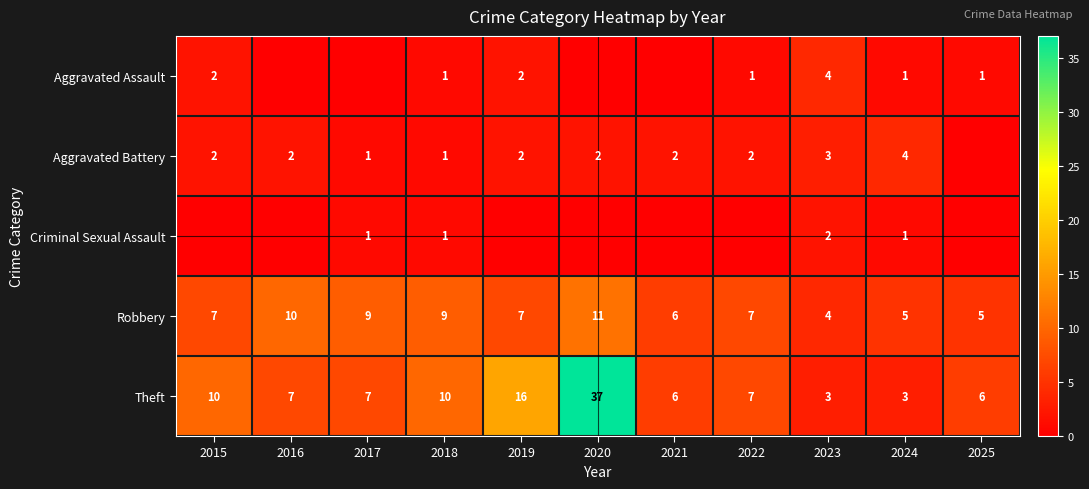

What is the total value across all series at 2022?

17